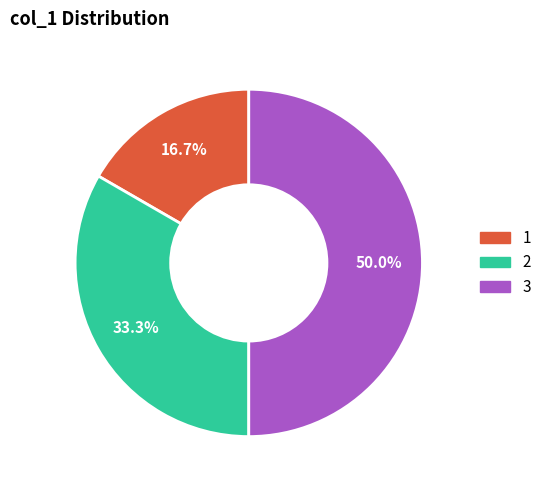

To the nearest percent, what is the average slice percentage?

33%